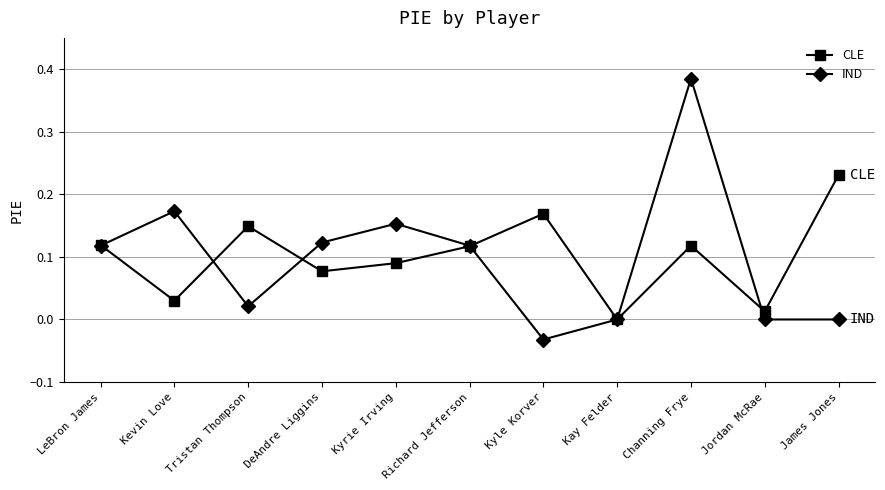

Which series has the largest total across all categories?

CLE